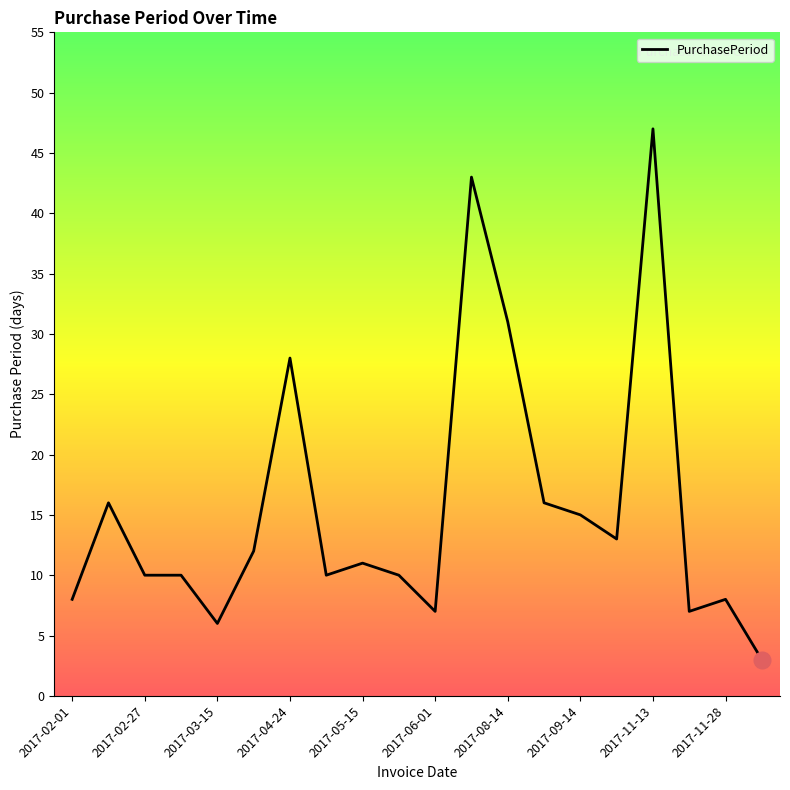

What is the maximum value shown in the chart?

47